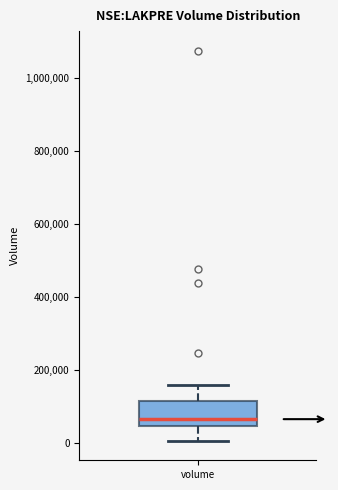

Where does the median line of the box for volume sit on the y-axis? The values are not printed on the chart, so give them approximately, as read against the axis.

60000